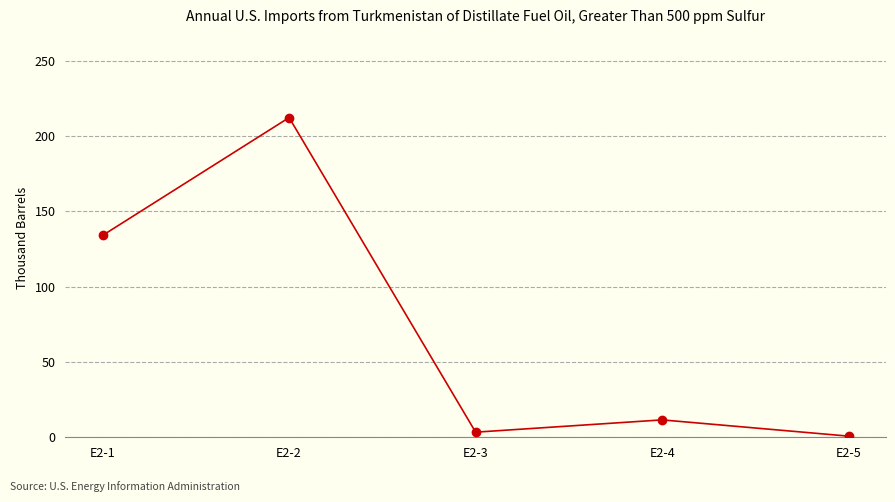

Rank the categories by value from lowest to highest.

E2-5, E2-3, E2-4, E2-1, E2-2